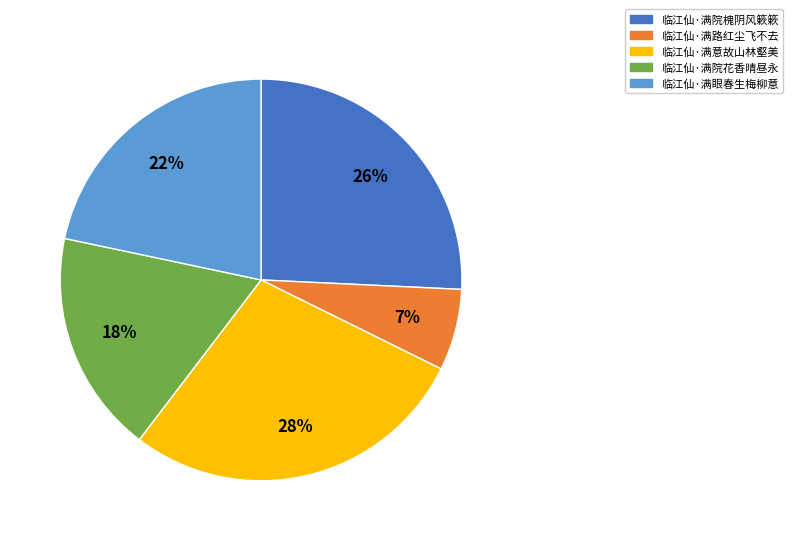

To the nearest percent, what is the difference between the 临江仙·满院花香晴昼永 and 临江仙·满眼春生梅柳意 slice percentages?

4%